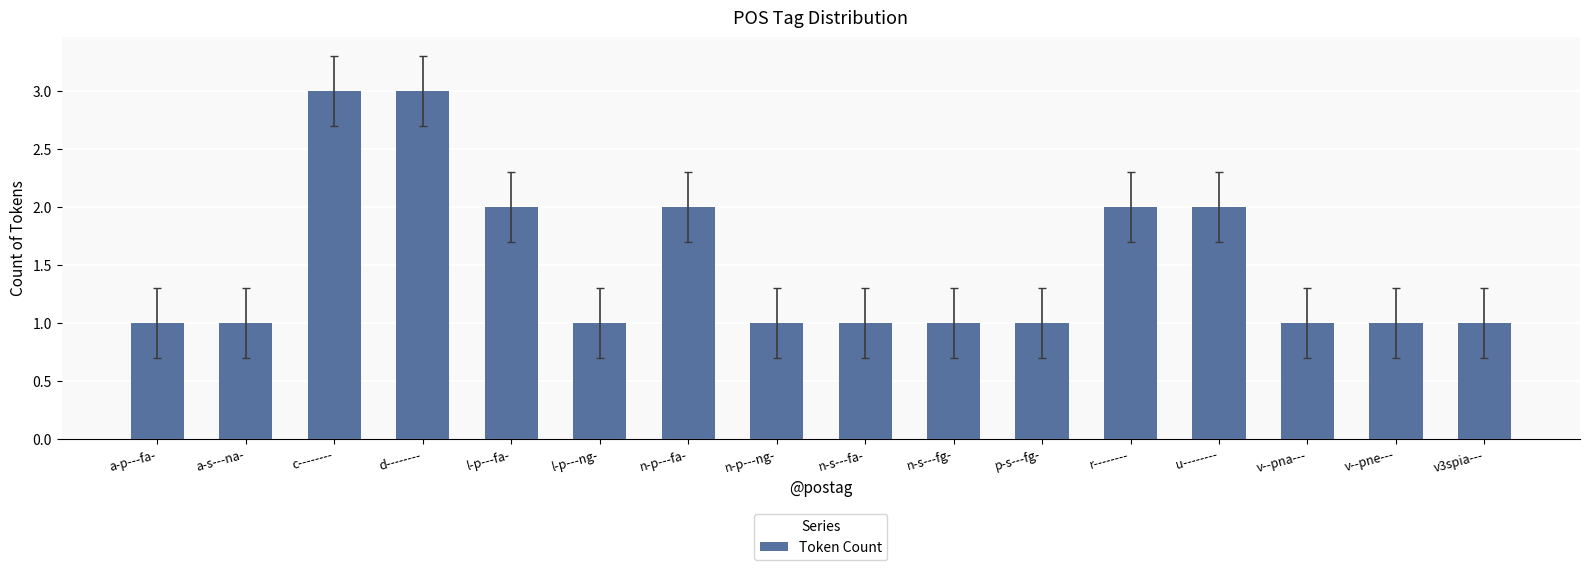

What is the label of the 15th bar from the right?

a-s---na-